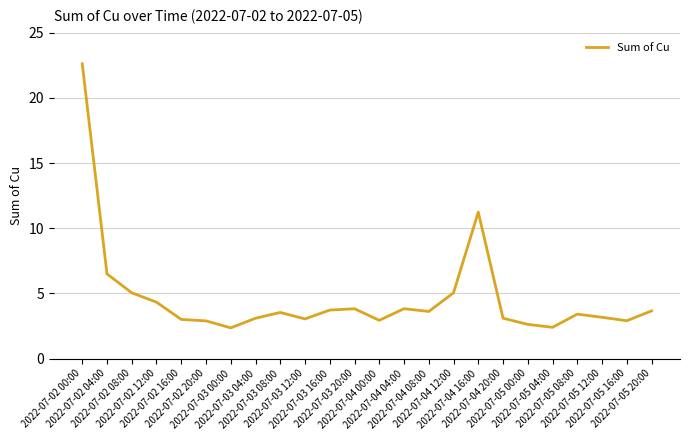

Which has a higher value, 2022-07-05 08:00 or 2022-07-05 16:00?

2022-07-05 08:00